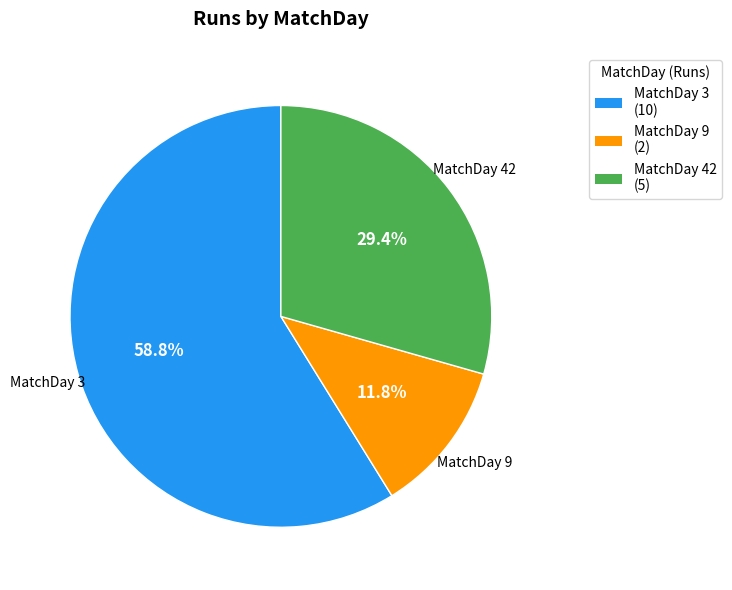

Count the number of slices in the pie.

3